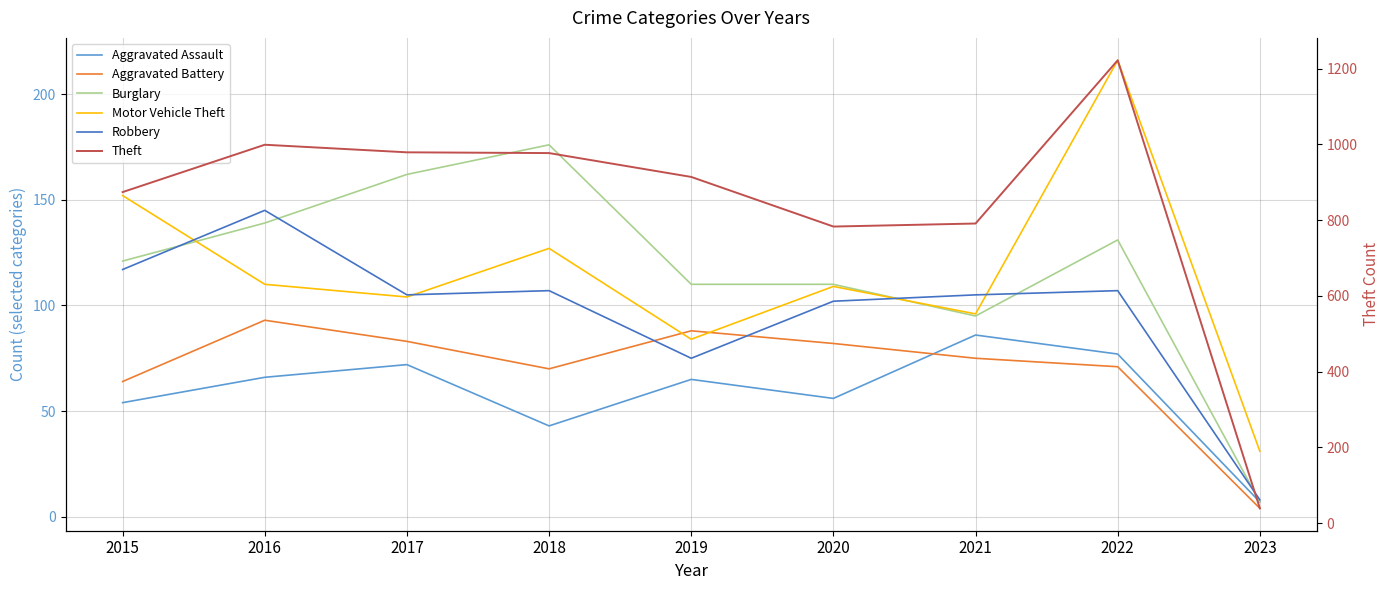

What is the total value across all series at 2018?

1500